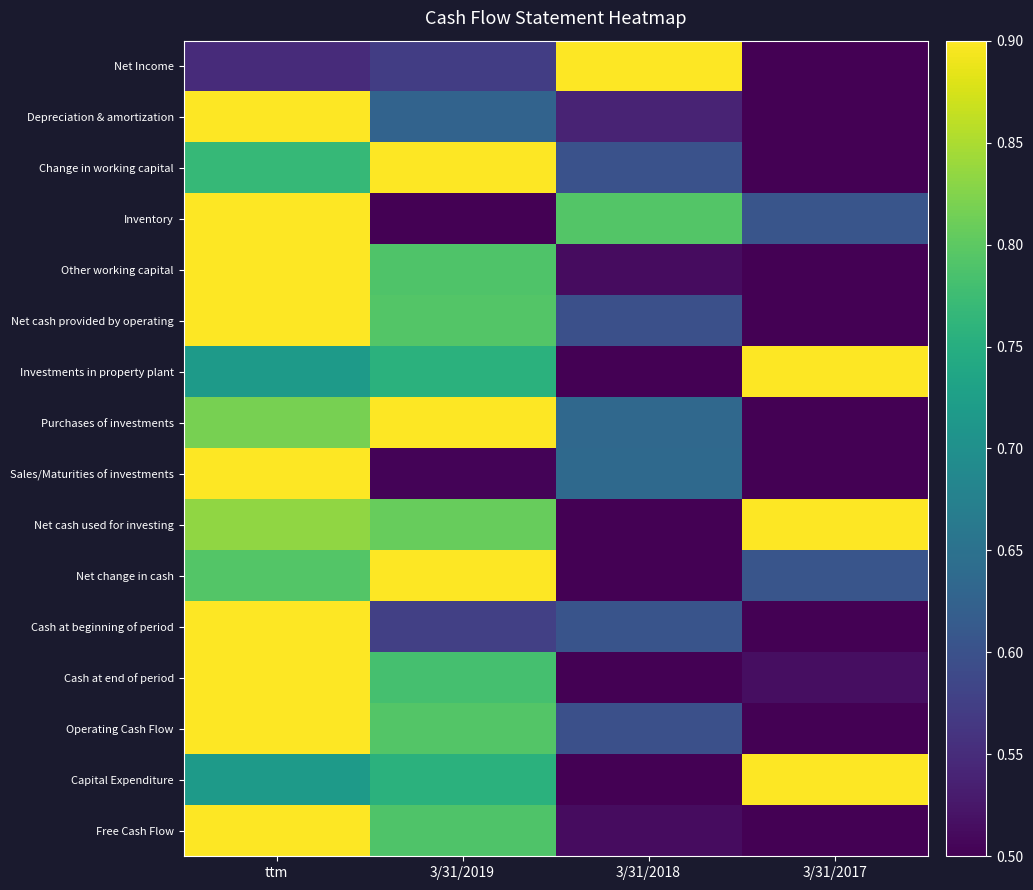

Reading right to left, what are all the values shown in this chart?

Net Income: 3/31/2017=0.0	3/31/2018=1.0	3/31/2019=0.2	ttm=0.1
Depreciation & amortization: 3/31/2017=0.0	3/31/2018=0.1	3/31/2019=0.3	ttm=1.0
Change in working capital: 3/31/2017=0.0	3/31/2018=0.3	3/31/2019=1.0	ttm=0.7
Inventory: 3/31/2017=0.3	3/31/2018=0.7	3/31/2019=0.0	ttm=1.0
Other working capital: 3/31/2017=0.0	3/31/2018=0.0	3/31/2019=0.7	ttm=1.0
Net cash provided by operating: 3/31/2017=0.0	3/31/2018=0.2	3/31/2019=0.7	ttm=1.0
Investments in property plant: 3/31/2017=1.0	3/31/2018=0.0	3/31/2019=0.6	ttm=0.5
Purchases of investments: 3/31/2017=0.0	3/31/2018=0.3	3/31/2019=1.0	ttm=0.8
Sales/Maturities of investments: 3/31/2017=0.0	3/31/2018=0.3	3/31/2019=0.0	ttm=1.0
Net cash used for investing: 3/31/2017=1.0	3/31/2018=0.0	3/31/2019=0.8	ttm=0.8
Net change in cash: 3/31/2017=0.3	3/31/2018=0.0	3/31/2019=1.0	ttm=0.7
Cash at beginning of period: 3/31/2017=0.0	3/31/2018=0.3	3/31/2019=0.2	ttm=1.0
Cash at end of period: 3/31/2017=0.0	3/31/2018=0.0	3/31/2019=0.7	ttm=1.0
Operating Cash Flow: 3/31/2017=0.0	3/31/2018=0.2	3/31/2019=0.7	ttm=1.0
Capital Expenditure: 3/31/2017=1.0	3/31/2018=0.0	3/31/2019=0.6	ttm=0.5
Free Cash Flow: 3/31/2017=0.0	3/31/2018=0.0	3/31/2019=0.7	ttm=1.0